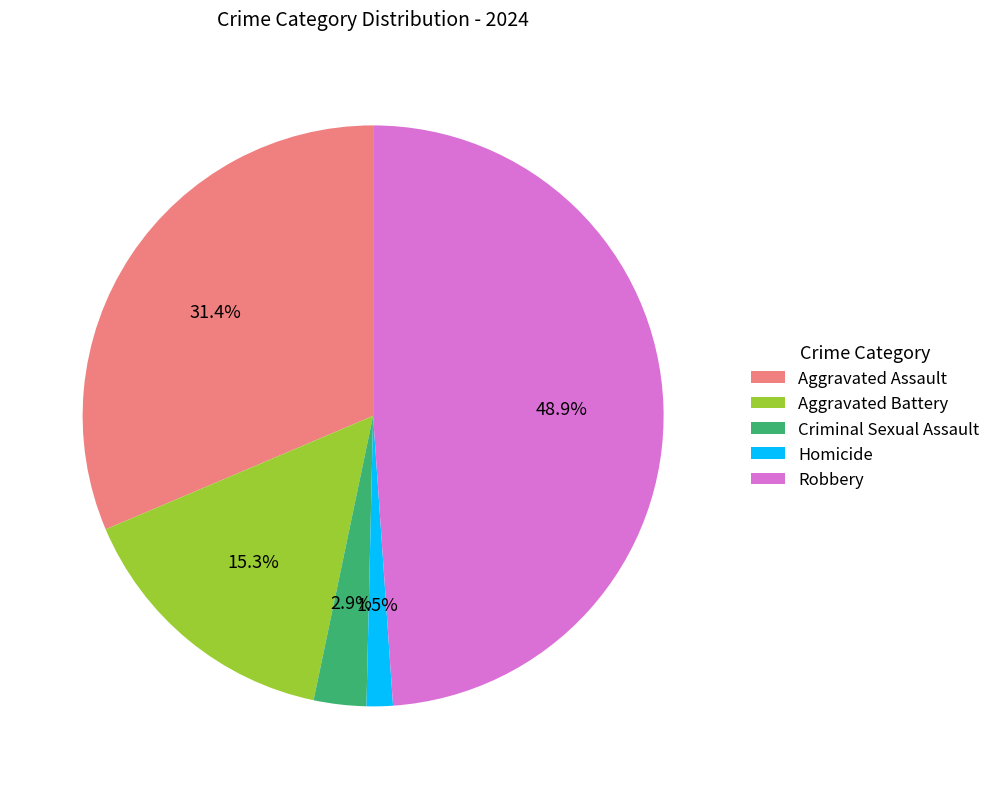

The Criminal Sexual Assault slice represents 3% of the pie. True or false?

True